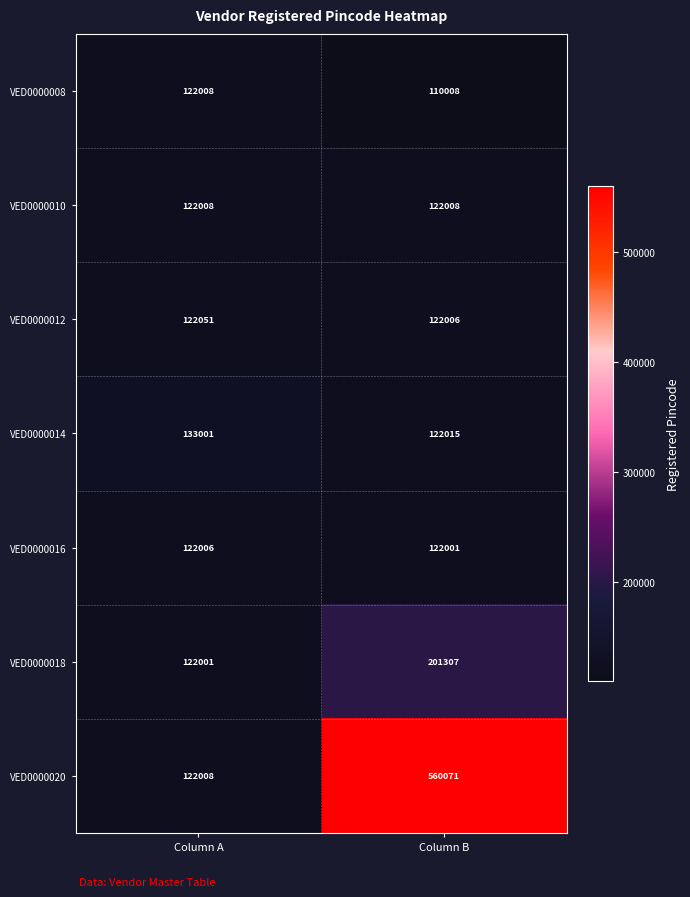

What is the minimum value shown in the chart?

110008